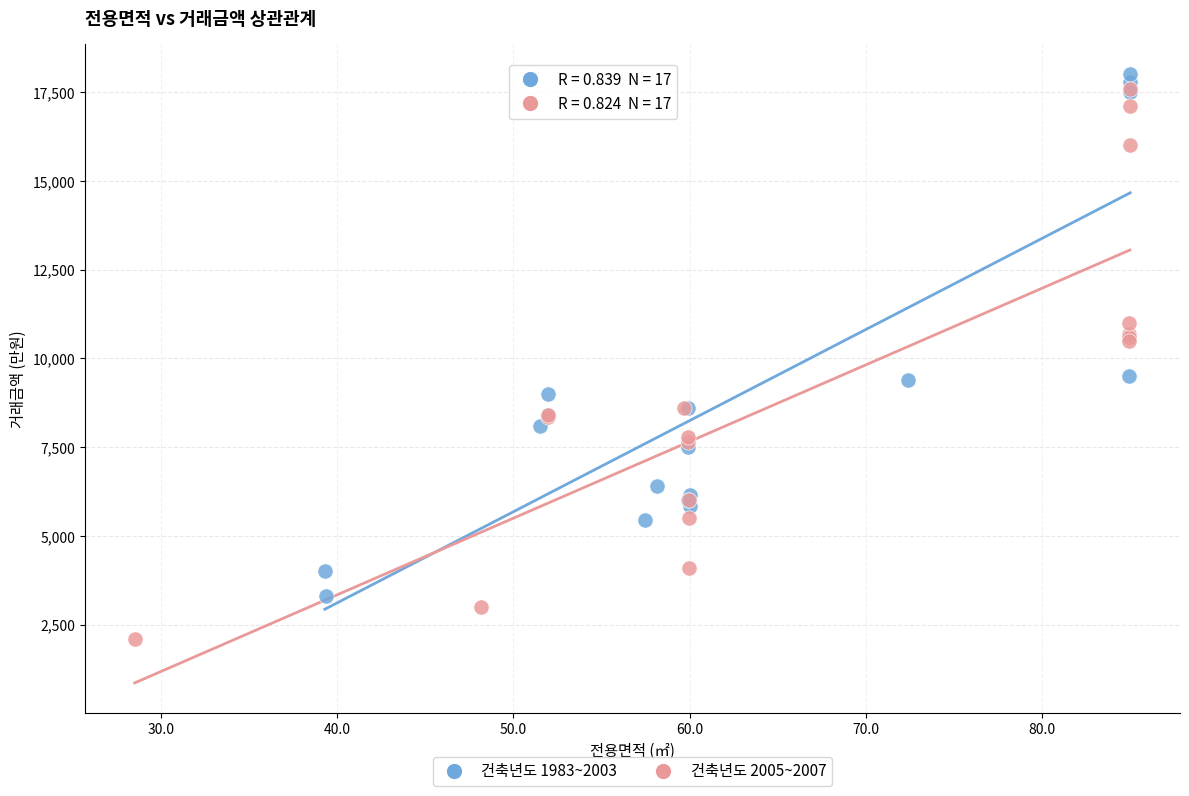

Which series reaches the minimum Y coordinate?

건축년도 2005~2007